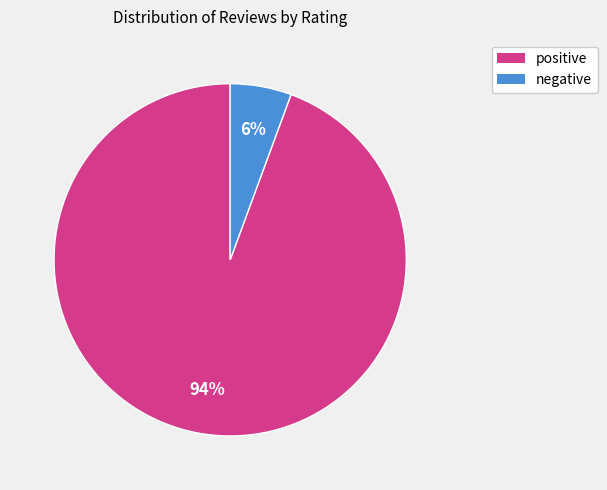

To the nearest percent, what is the average slice percentage?

50%